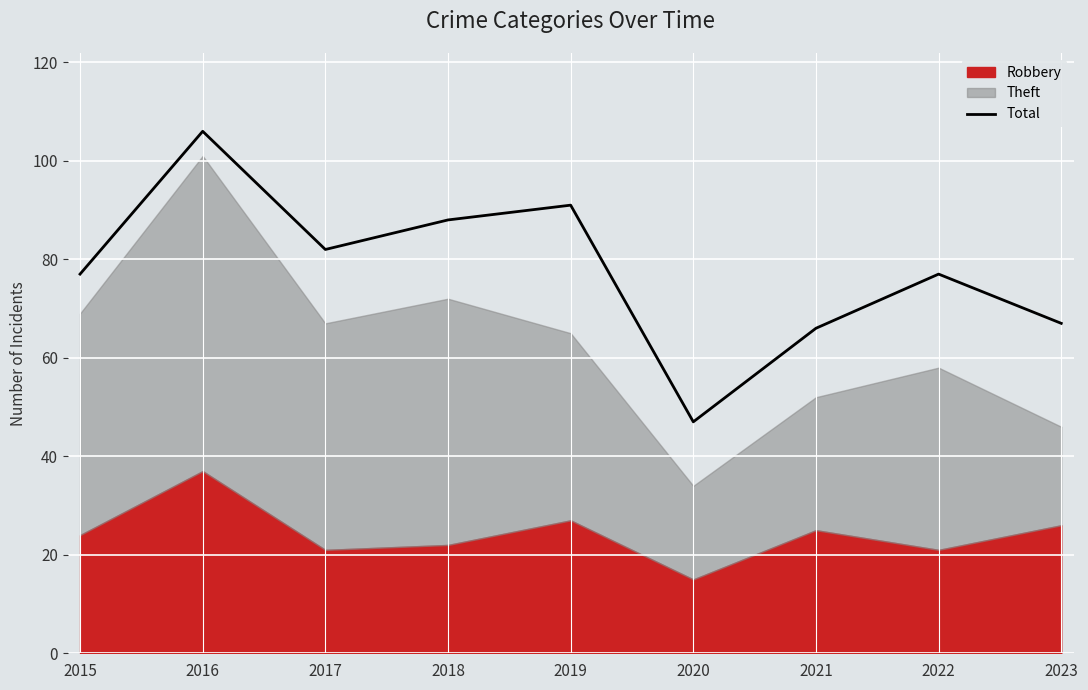

The value at 2016 is 106. True or false?

True